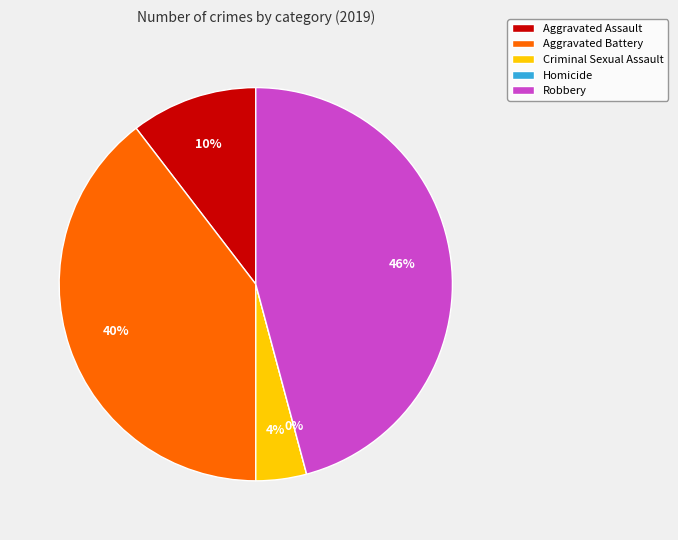

Is it true that Homicide is 0% of the pie?

True